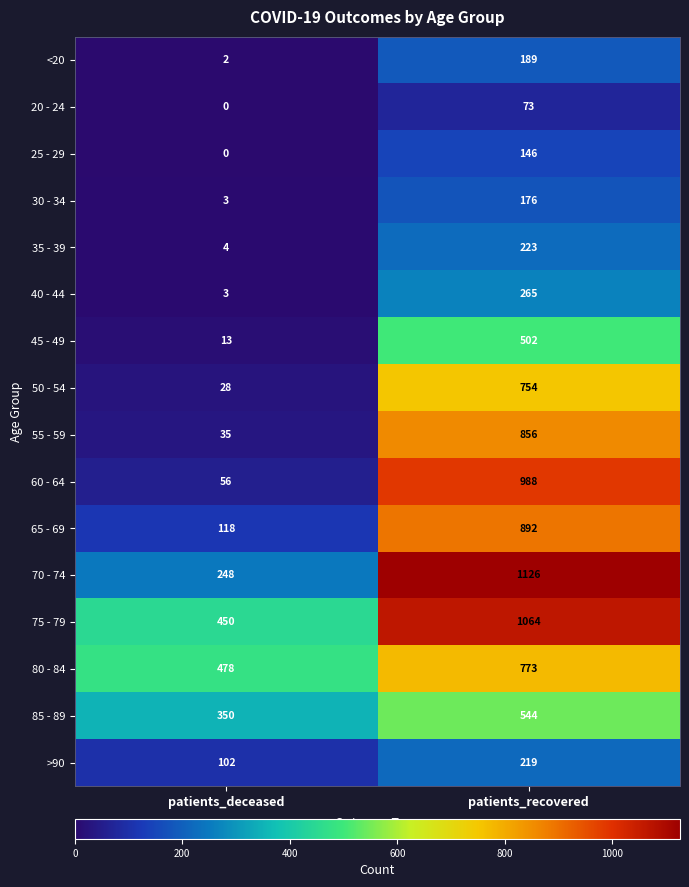

What is the difference between the <20 values at patients_deceased and patients_recovered?

187